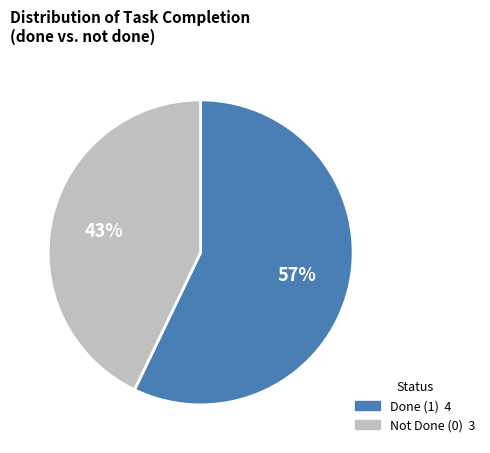

To the nearest percent, what is the difference between the largest and smallest slice percentages?

14%